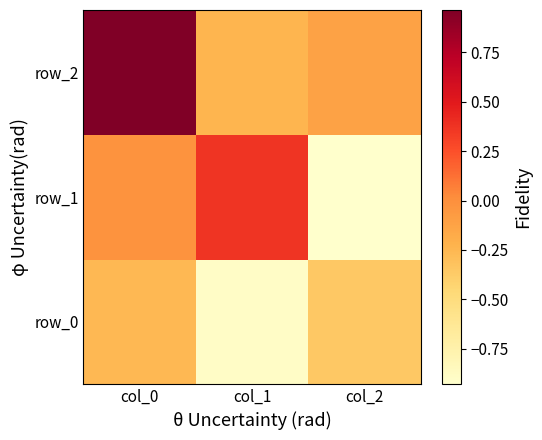

Is it true that row_2 equals -0.1 at col_2?

True